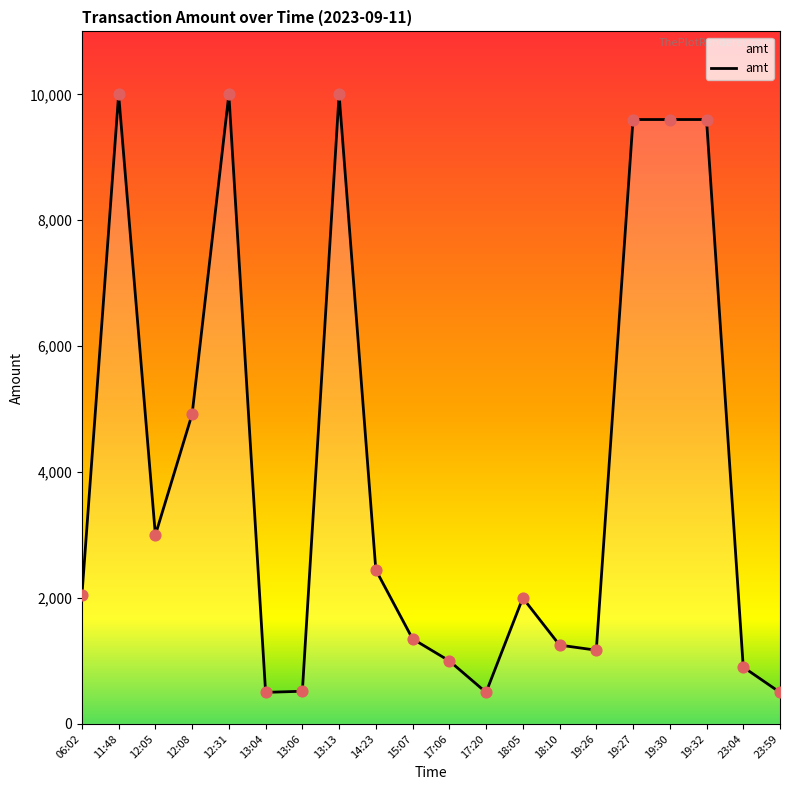

What is the change in value from 14:23 to 19:27?

+7155.0